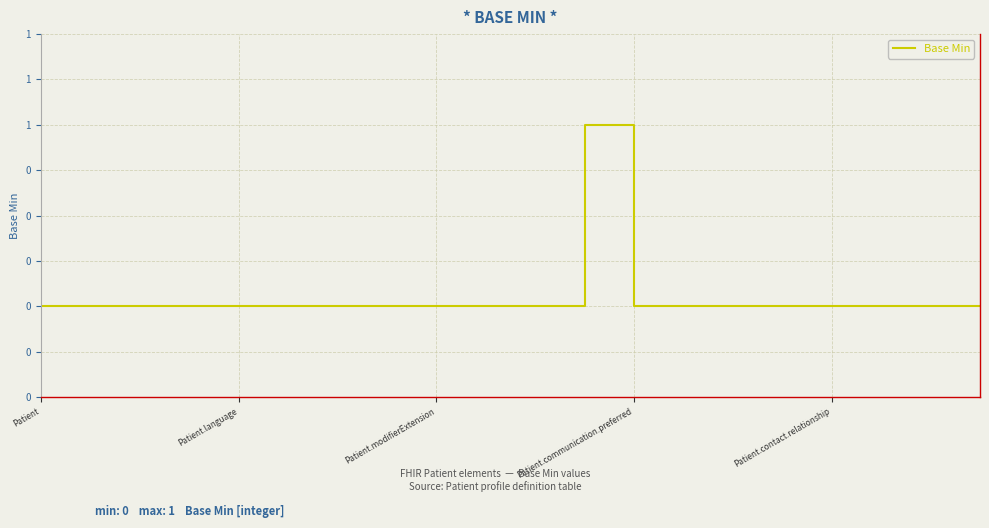

Does the chart display data point markers on the line(s)?

No